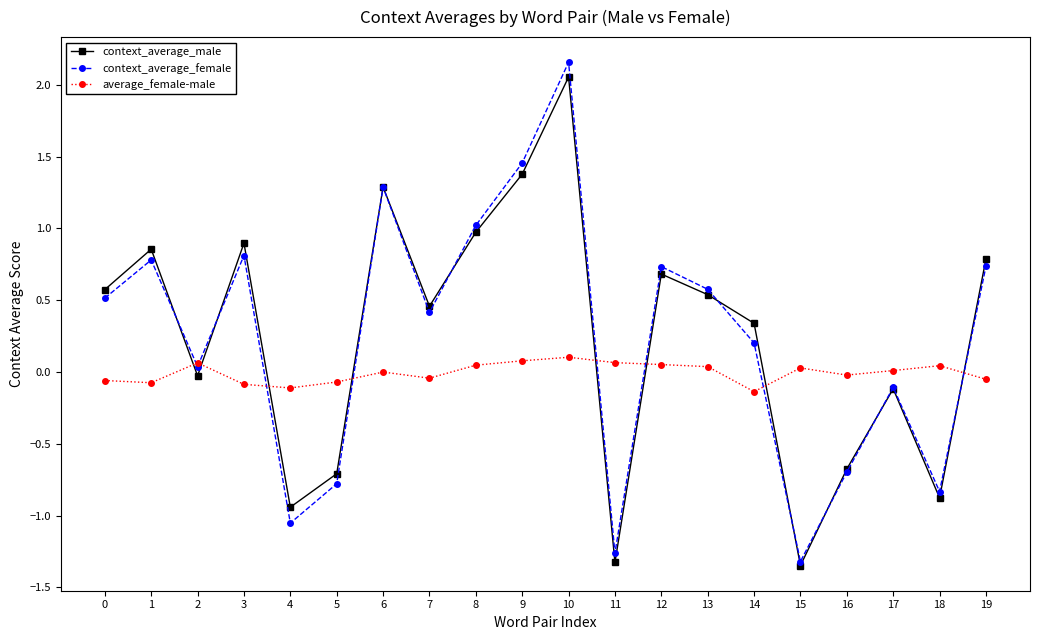

In context_average_female, how many points are higher than both neighbors (excluding endpoints)?

6